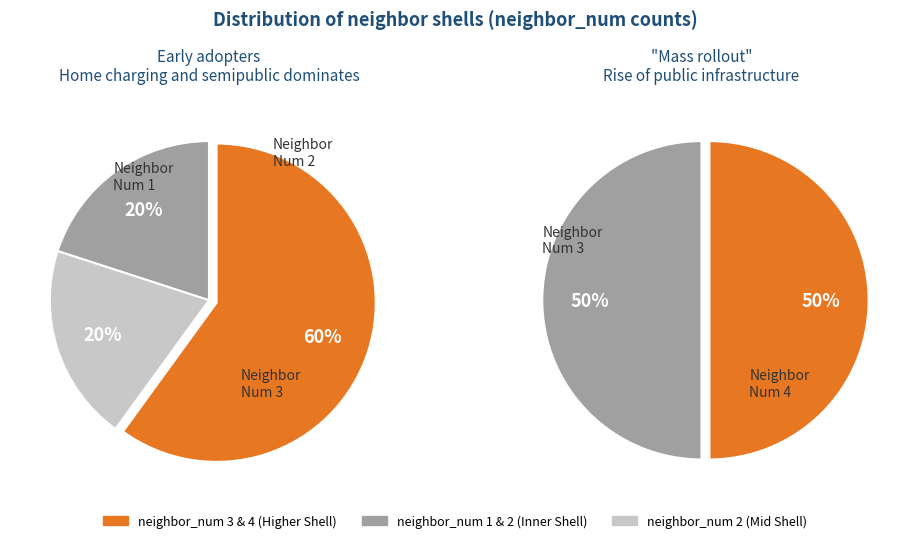

Is the sum of neighbor_num 1 and neighbor_num 4 greater than half?

No